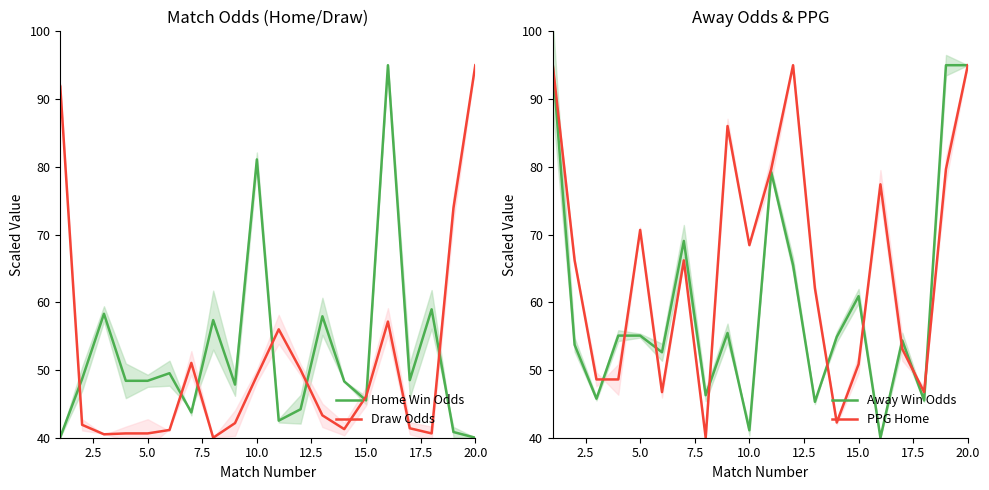

What is the maximum value shown in the chart?

95.0